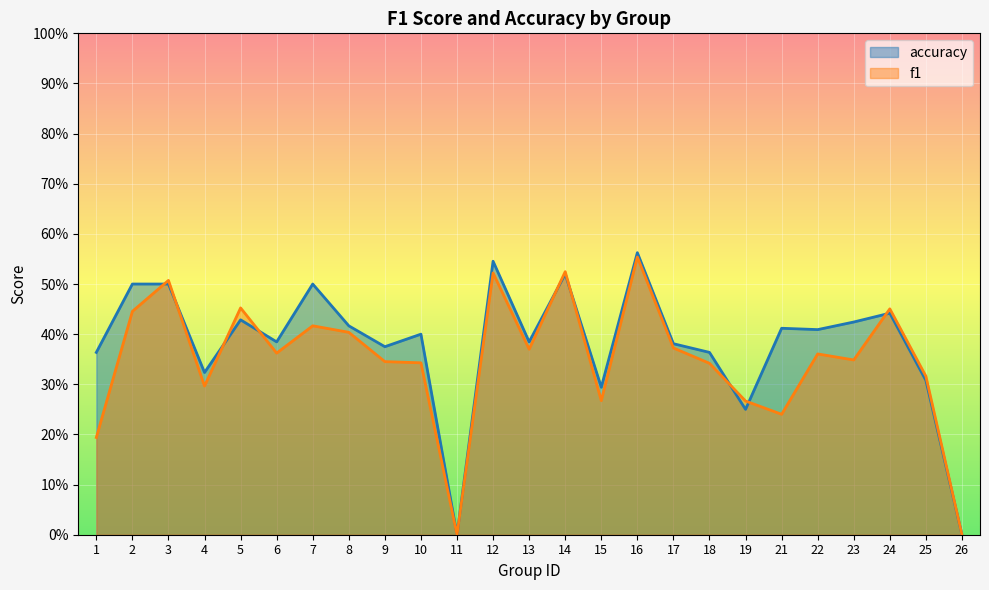

Reading right to left, what are all the values shown in this chart?

f1: 0.0	0.3	0.5	0.3	0.4	0.2	0.3	0.3	0.4	0.6	0.3	0.5	0.4	0.5	0.0	0.3	0.3	0.4	0.4	0.4	0.5	0.3	0.5	0.4	0.2
accuracy: 0.0	0.3	0.4	0.4	0.4	0.4	0.2	0.4	0.4	0.6	0.3	0.5	0.4	0.5	0.0	0.4	0.4	0.4	0.5	0.4	0.4	0.3	0.5	0.5	0.4